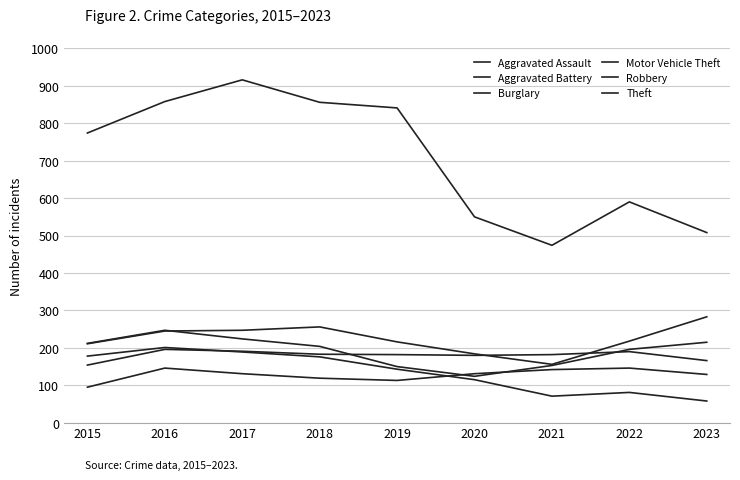

True or false: Theft and Aggravated Battery cross at least once.

False